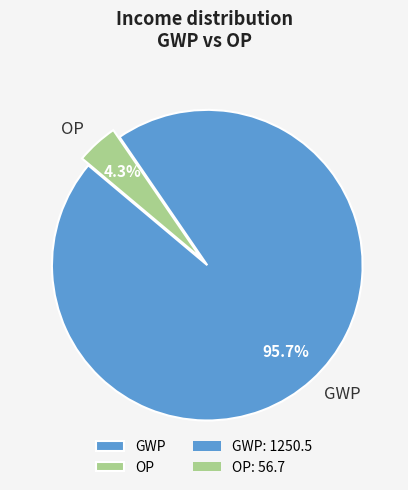

To the nearest percent, what is the difference between the GWP and OP slice percentages?

91%